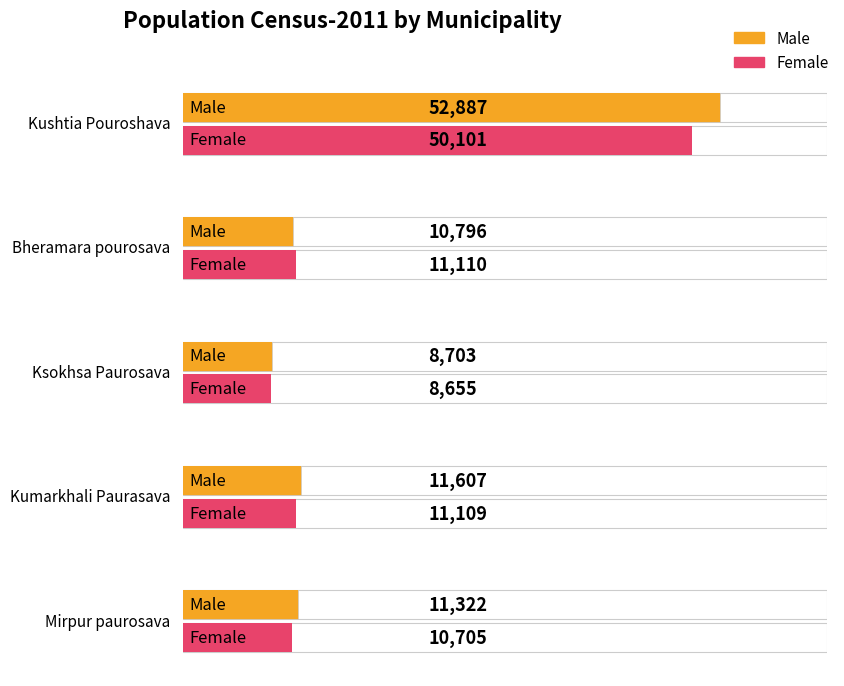

What are all the series names shown in the legend?

Male, Female